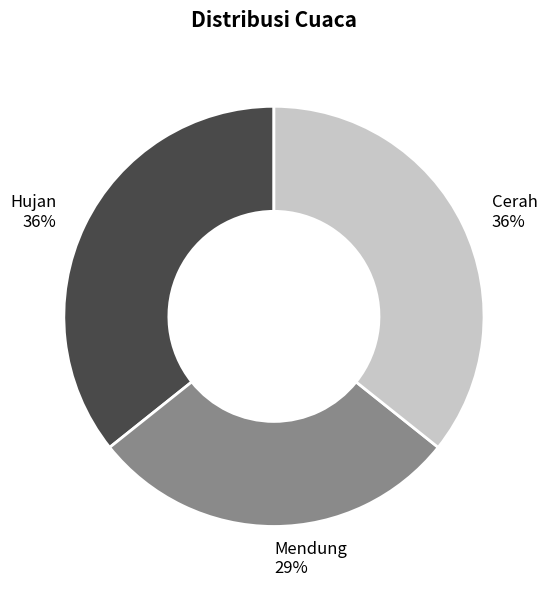

True or false: Cerah accounts for 28% of the total.

False